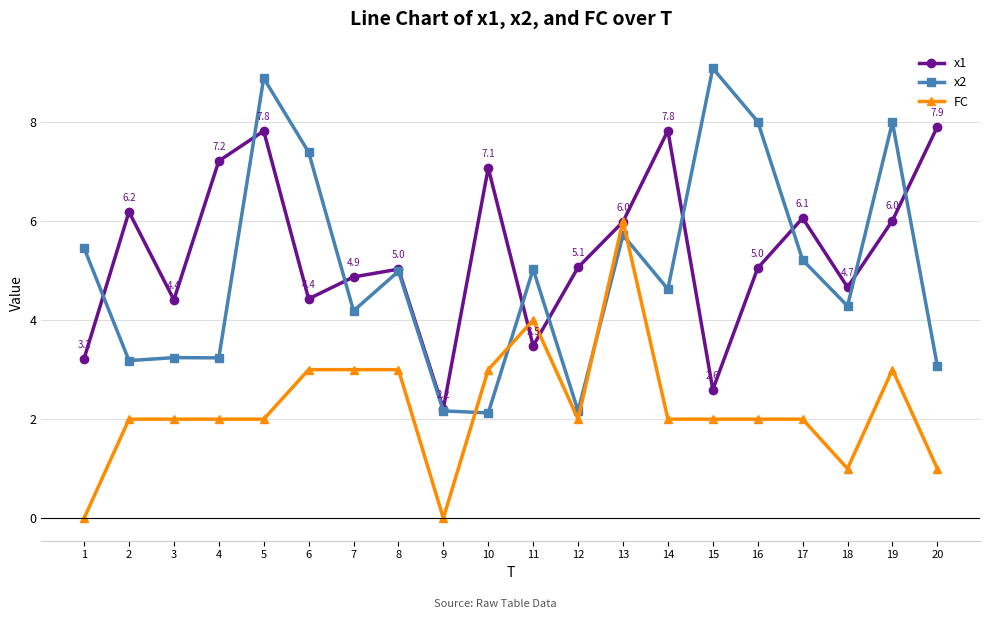

Where is the first local minimum for x1?

3